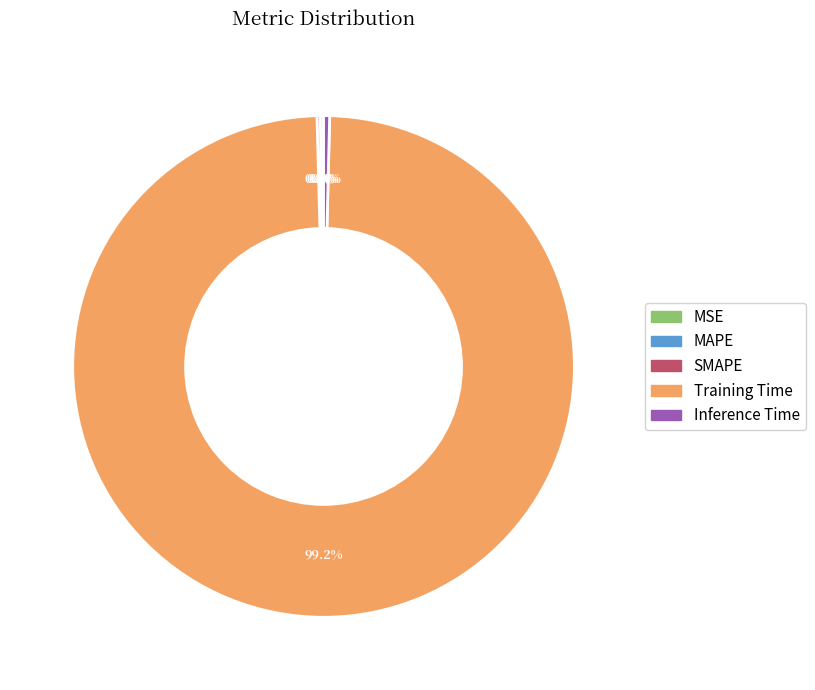

Combined, what portion of the pie is Inference Time and Training Time?

99.6%